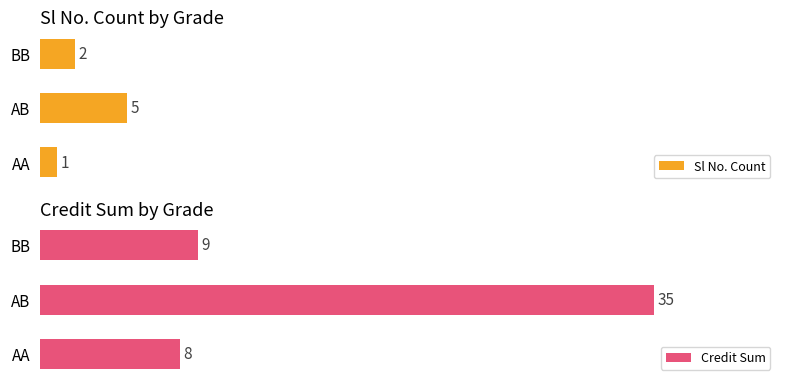

What is the sum of the Credit Sum values at BB and AB?

44